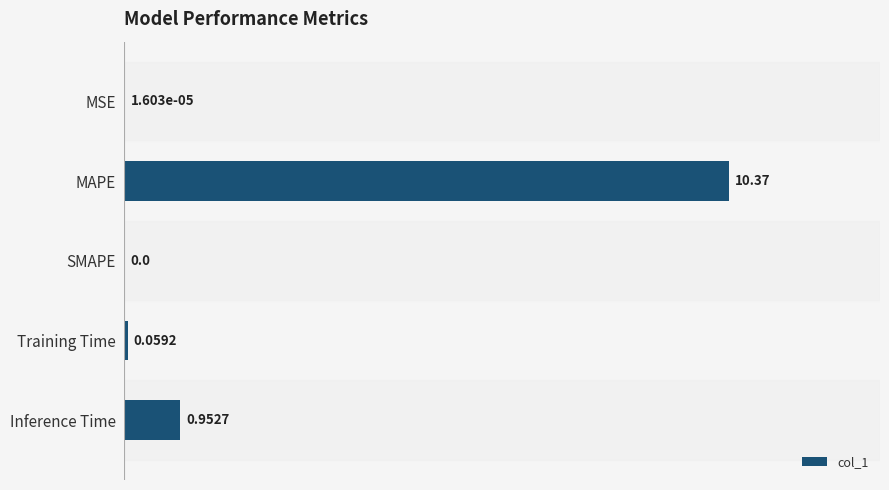

What is the sum of the values at MAPE and Inference Time?

11.3